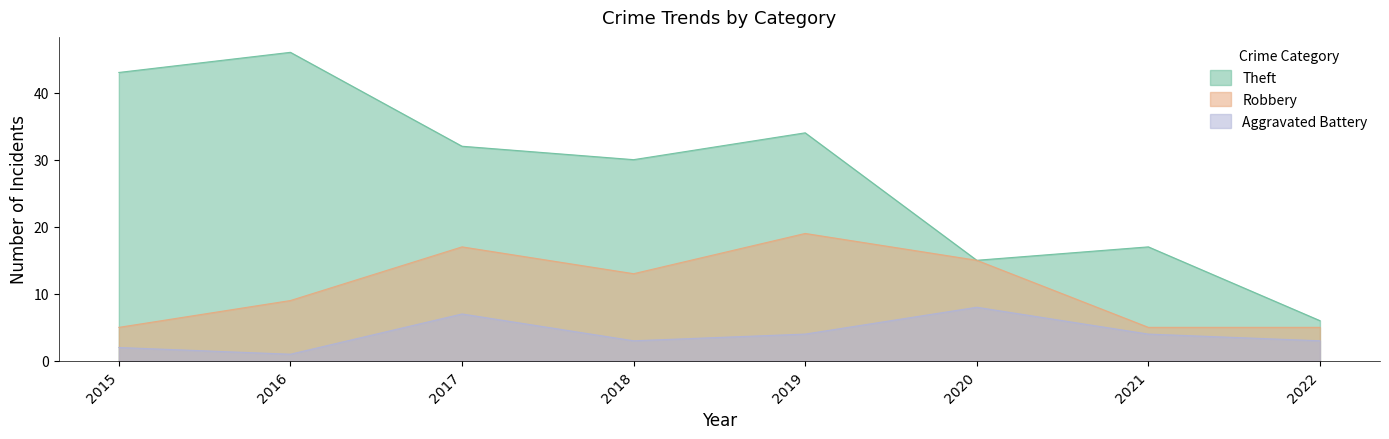

Reading left to right, transcribe all the data shown in this chart.

Theft: 43	46	32	30	34	15	17	6
Robbery: 5	9	17	13	19	15	5	5
Aggravated Battery: 2	1	7	3	4	8	4	3